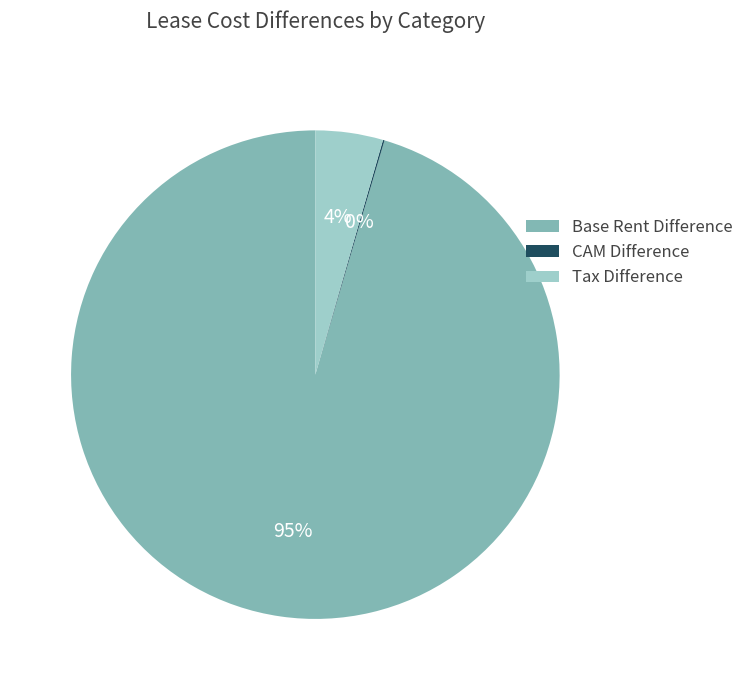

Does any single category account for the majority?

Yes